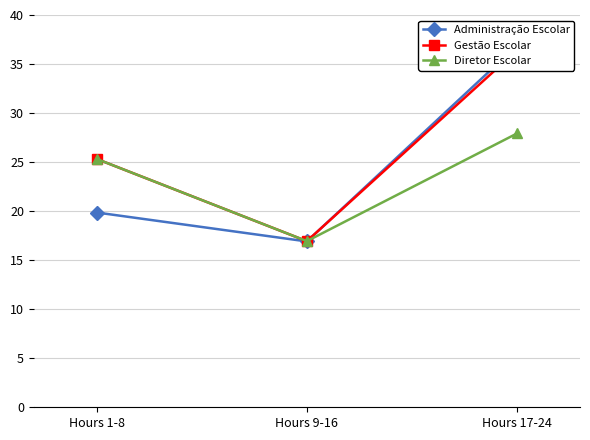

What is the label of the 2nd point from the right?

Hours 9-16